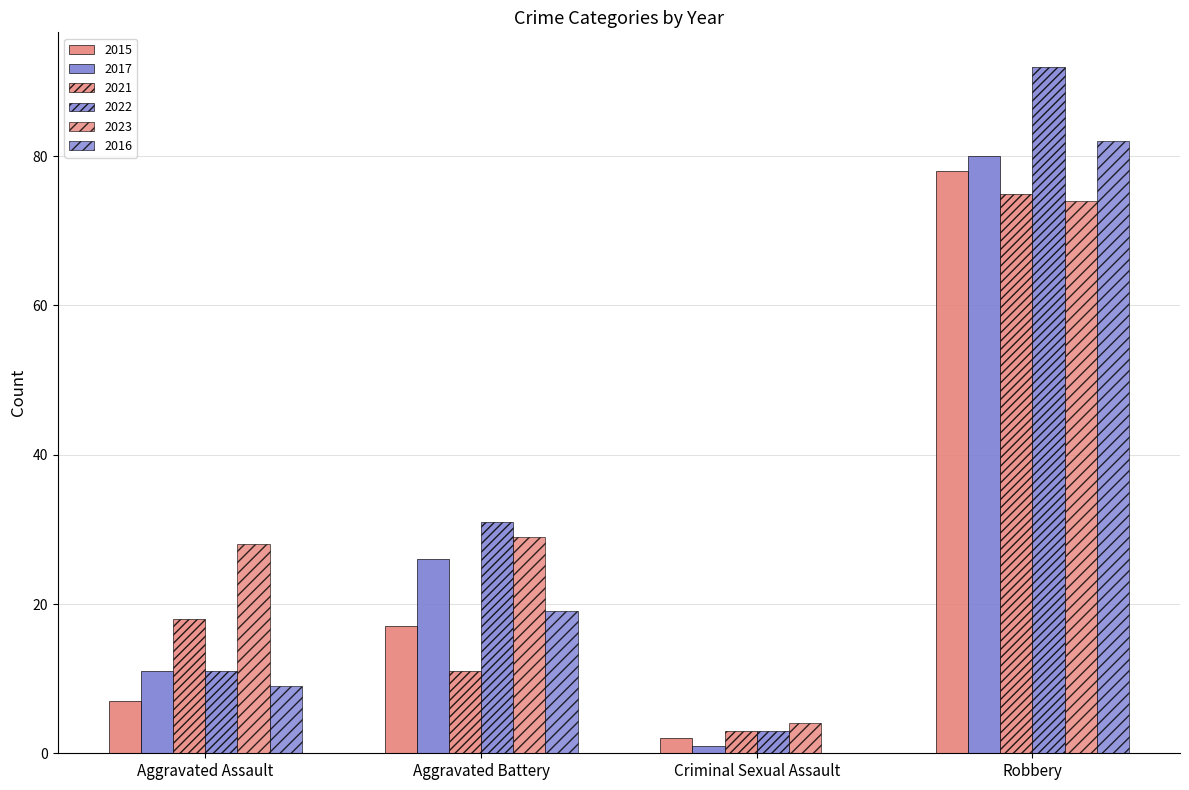

How many categories are shown in the chart?

4